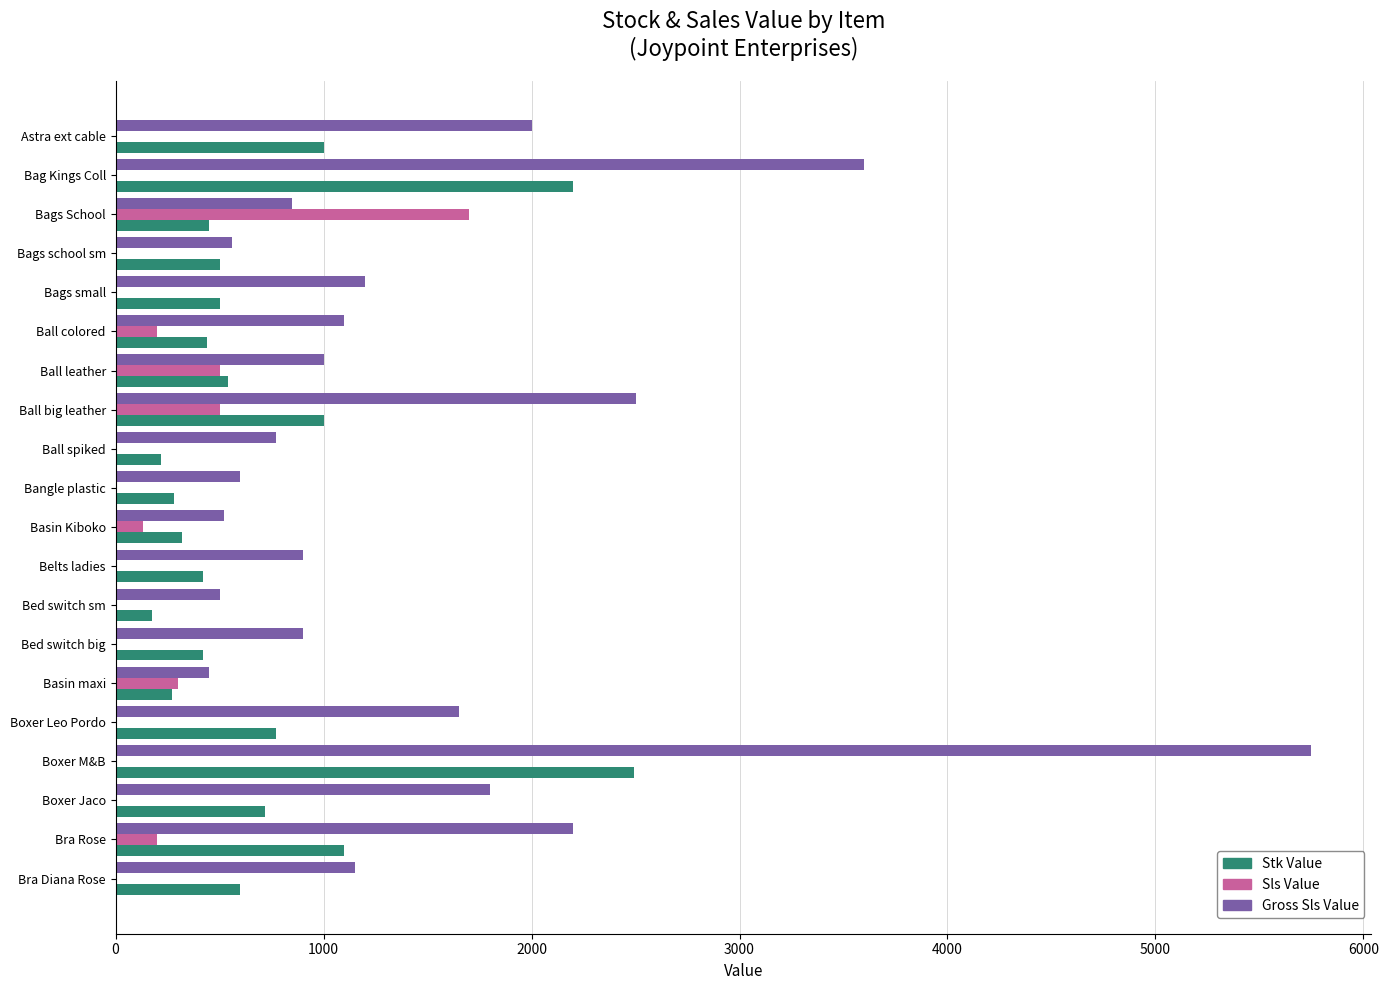

Read the Gross Sls Value value at Ball leather.

1000.0